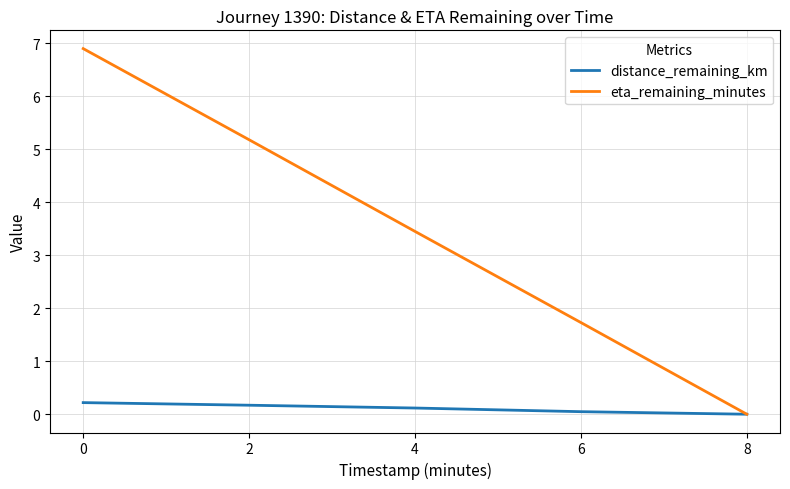

What is the difference between the maximum and minimum values in the eta_remaining_minutes series?

6.9